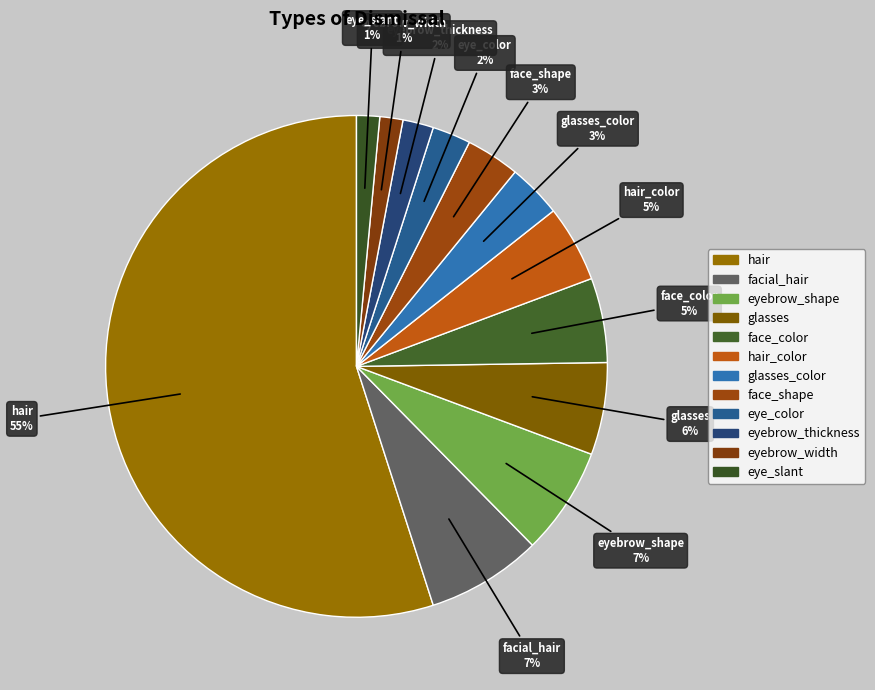

Count the number of slices in the pie.

12